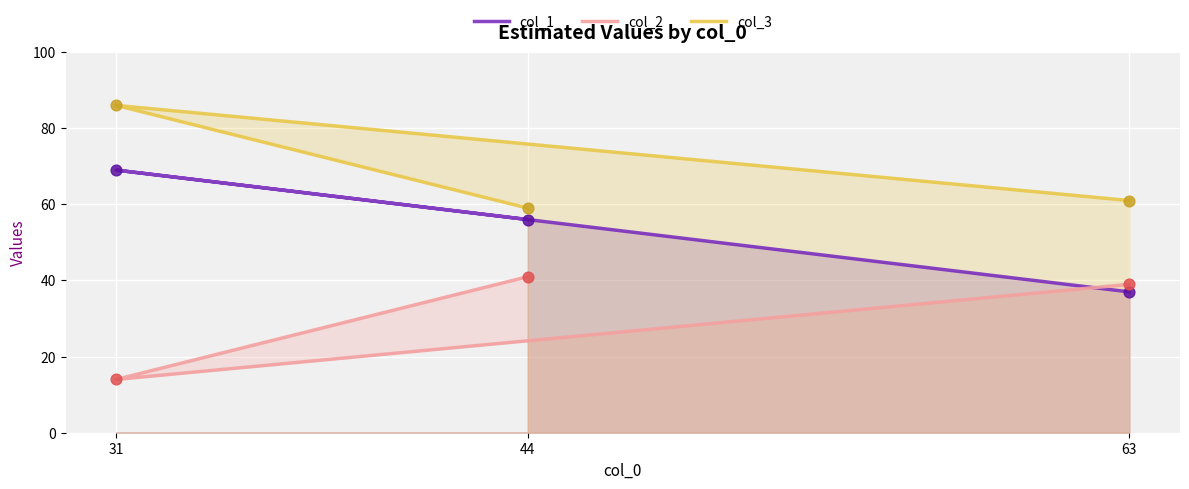

What is the total value across all series at 31?

169